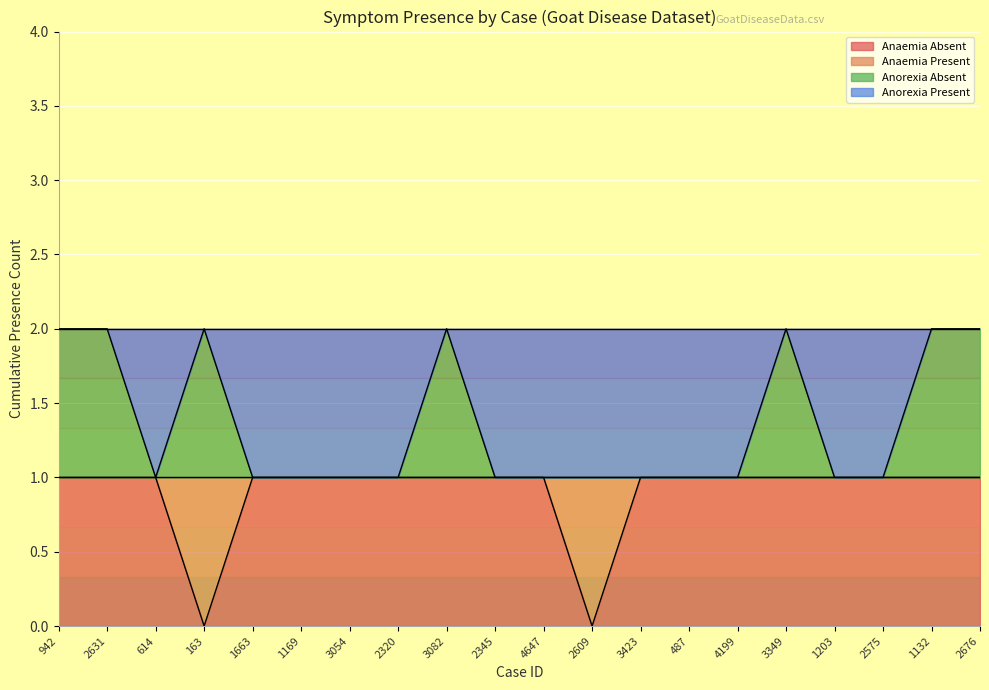

The value of Anorexia Absent at 614 is 1. True or false?

False